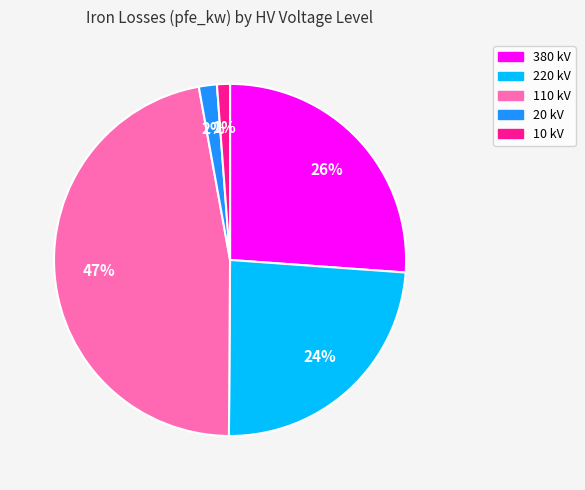

How many segments does this pie chart have?

5